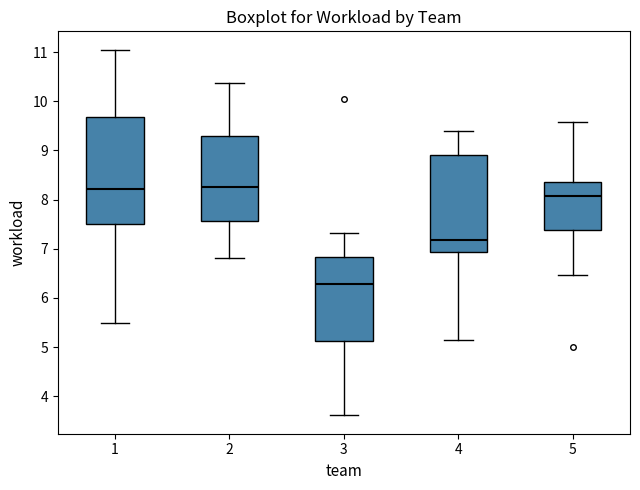

Which box's median line is the lowest?

3